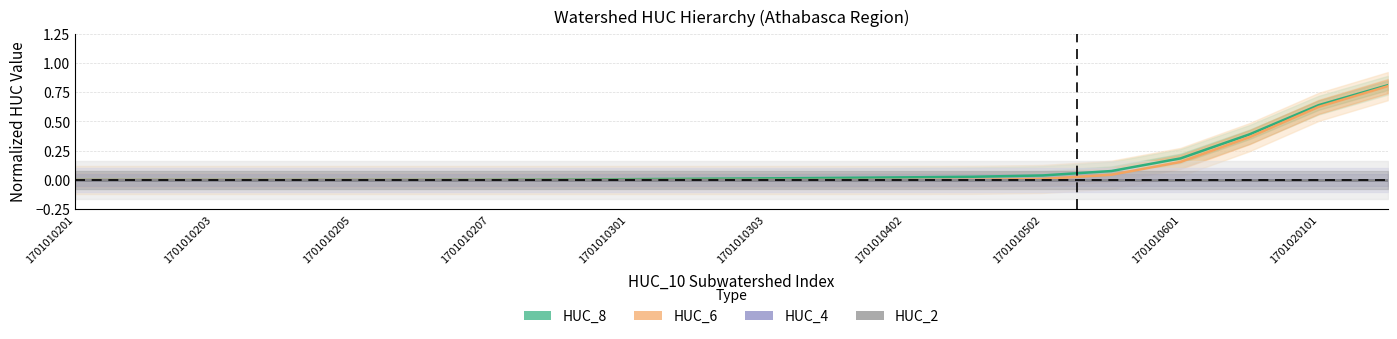

List the series in order of their peak value, highest first.

HUC_8, HUC_6, HUC_4, HUC_2